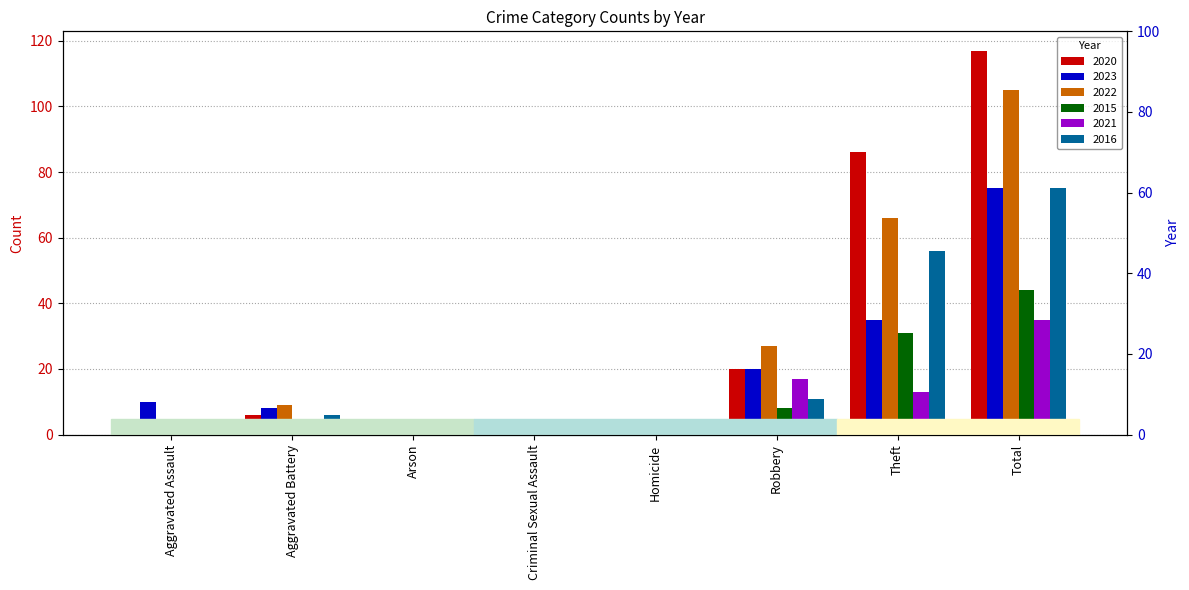

The 2015 series shows 1 at Aggravated Assault. True or false?

True